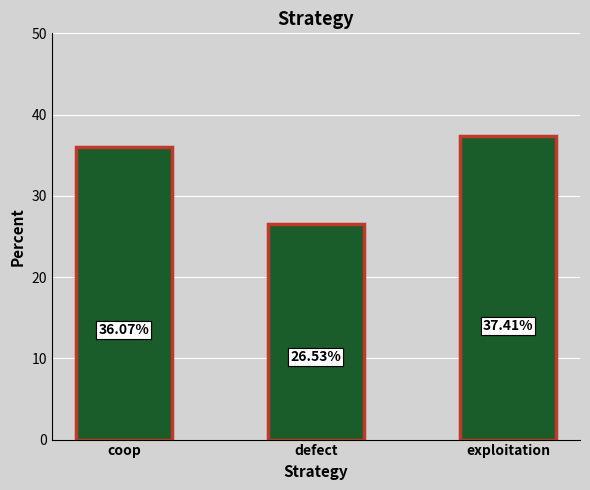

What is the value of the 2nd bar from the left?

26.5